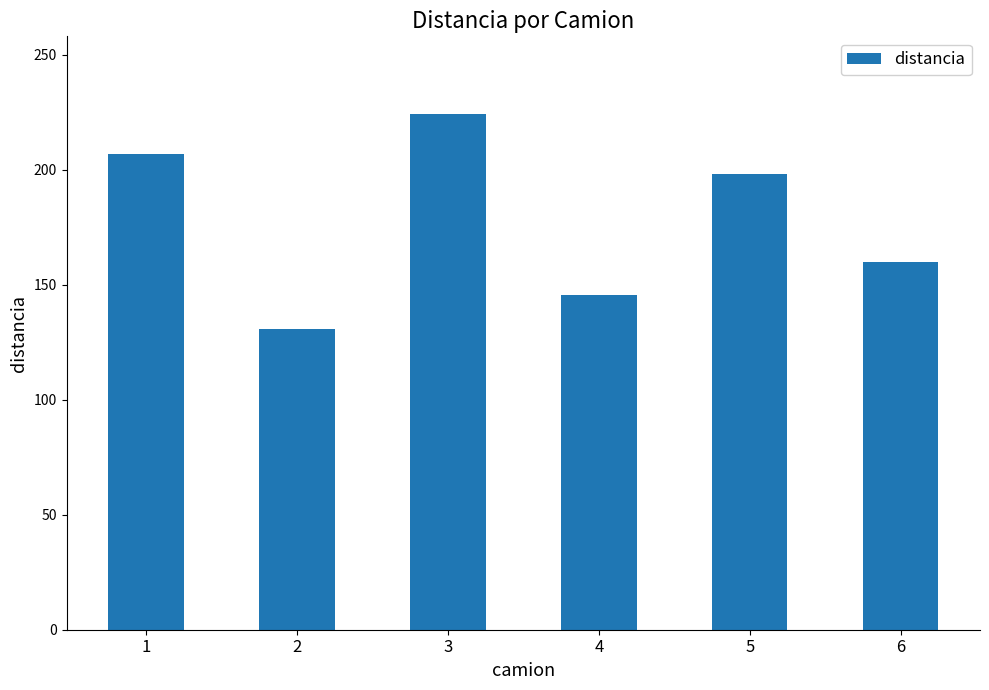

What is the smallest value displayed?

131.0